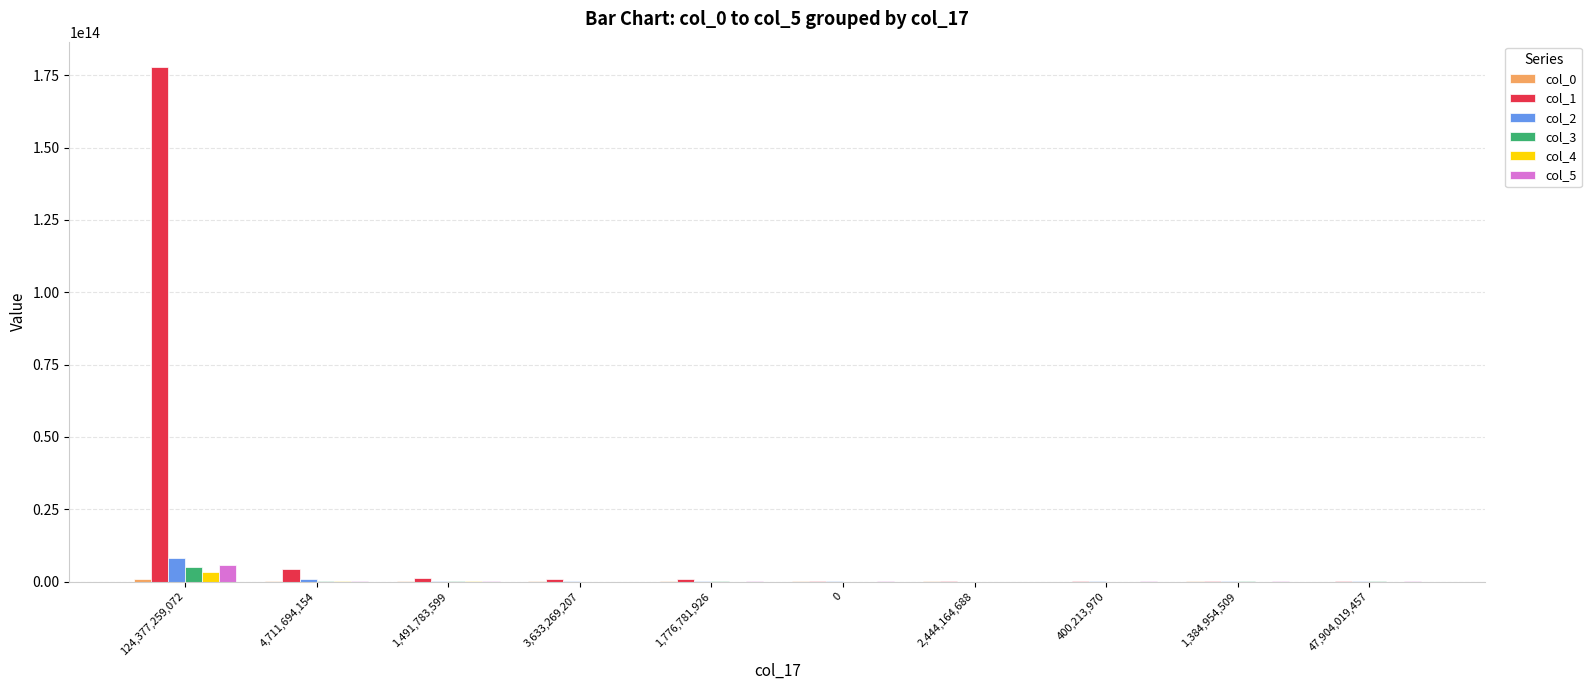

Which series has the largest total across all categories?

col_1